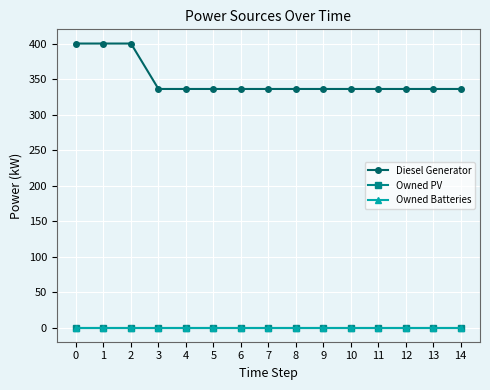

Which series has the widest spread of values?

Diesel Generator